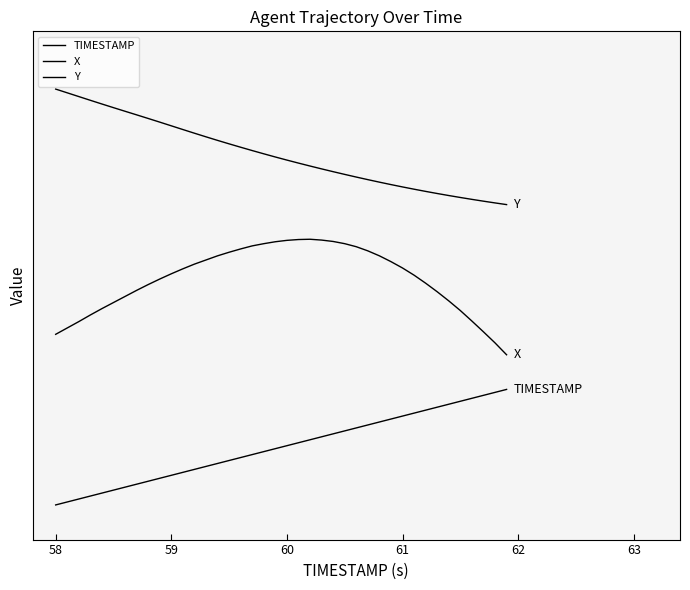

Which series has the largest total across all categories?

Y